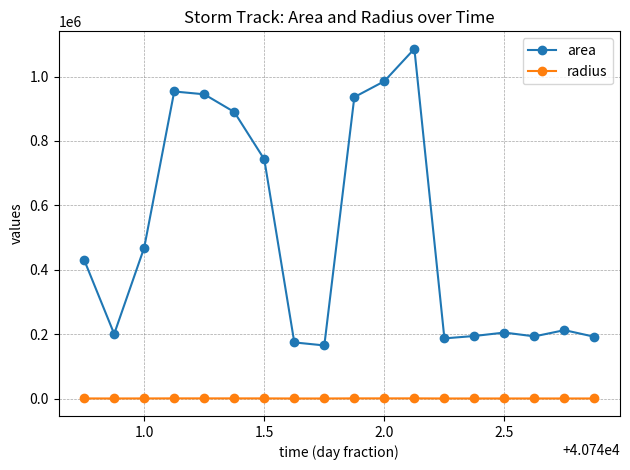

List the series in order of their peak value, lowest first.

radius, area